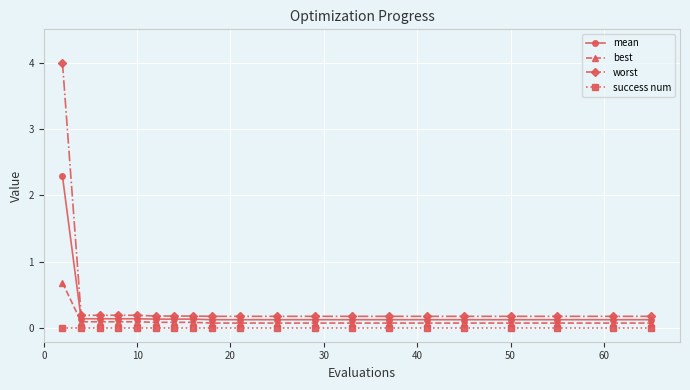

True or false: mean and success num intersect in this chart.

False